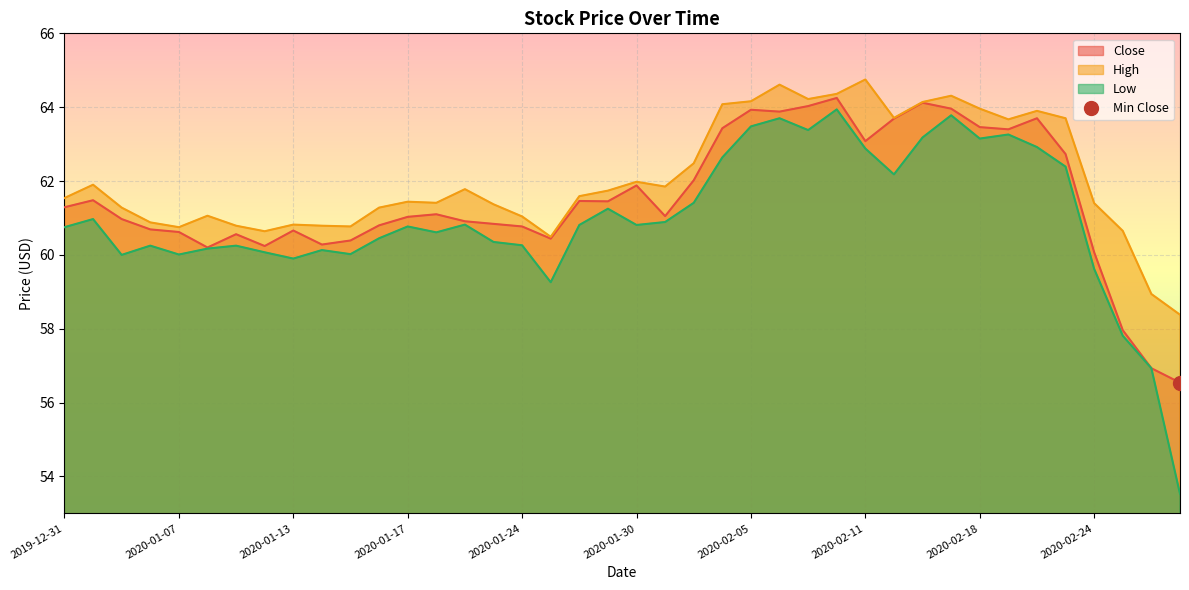

At which category is the sum across all series the highest?

2020-02-10